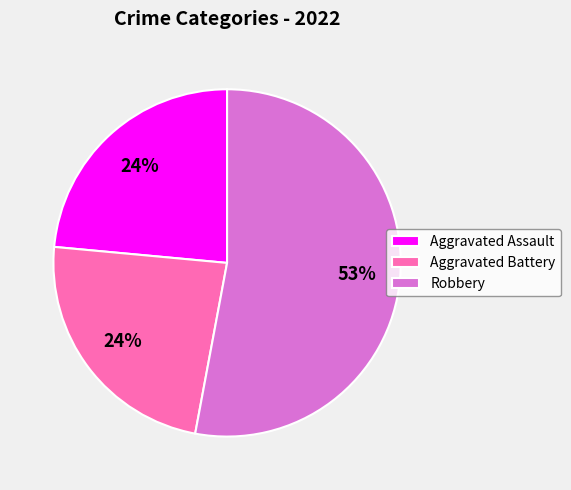

How many slices are in this pie chart?

3